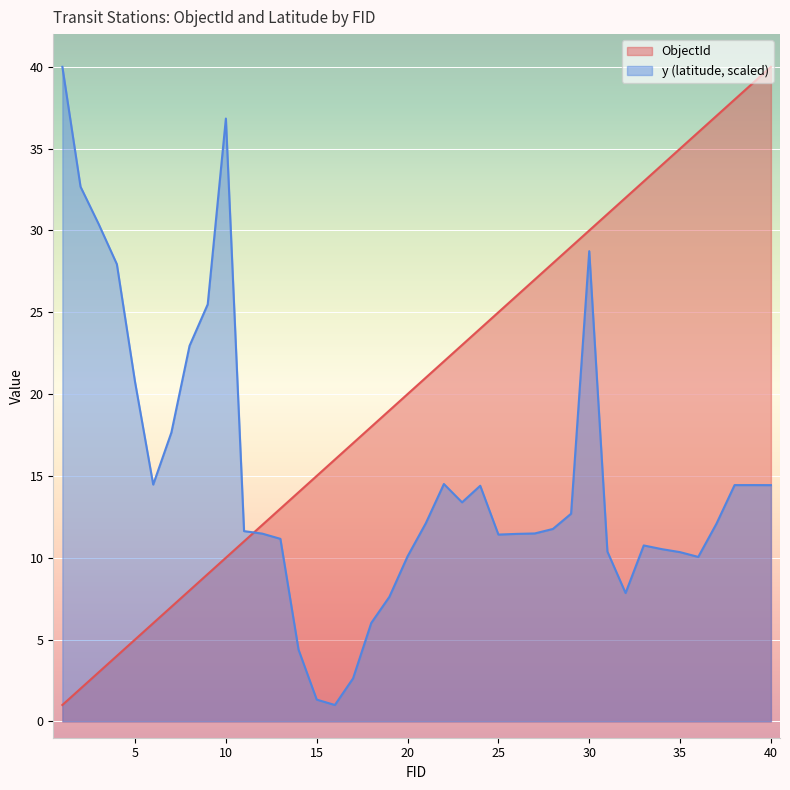

List the series in order of their overall mean, highest first.

ObjectId, y (latitude, scaled)